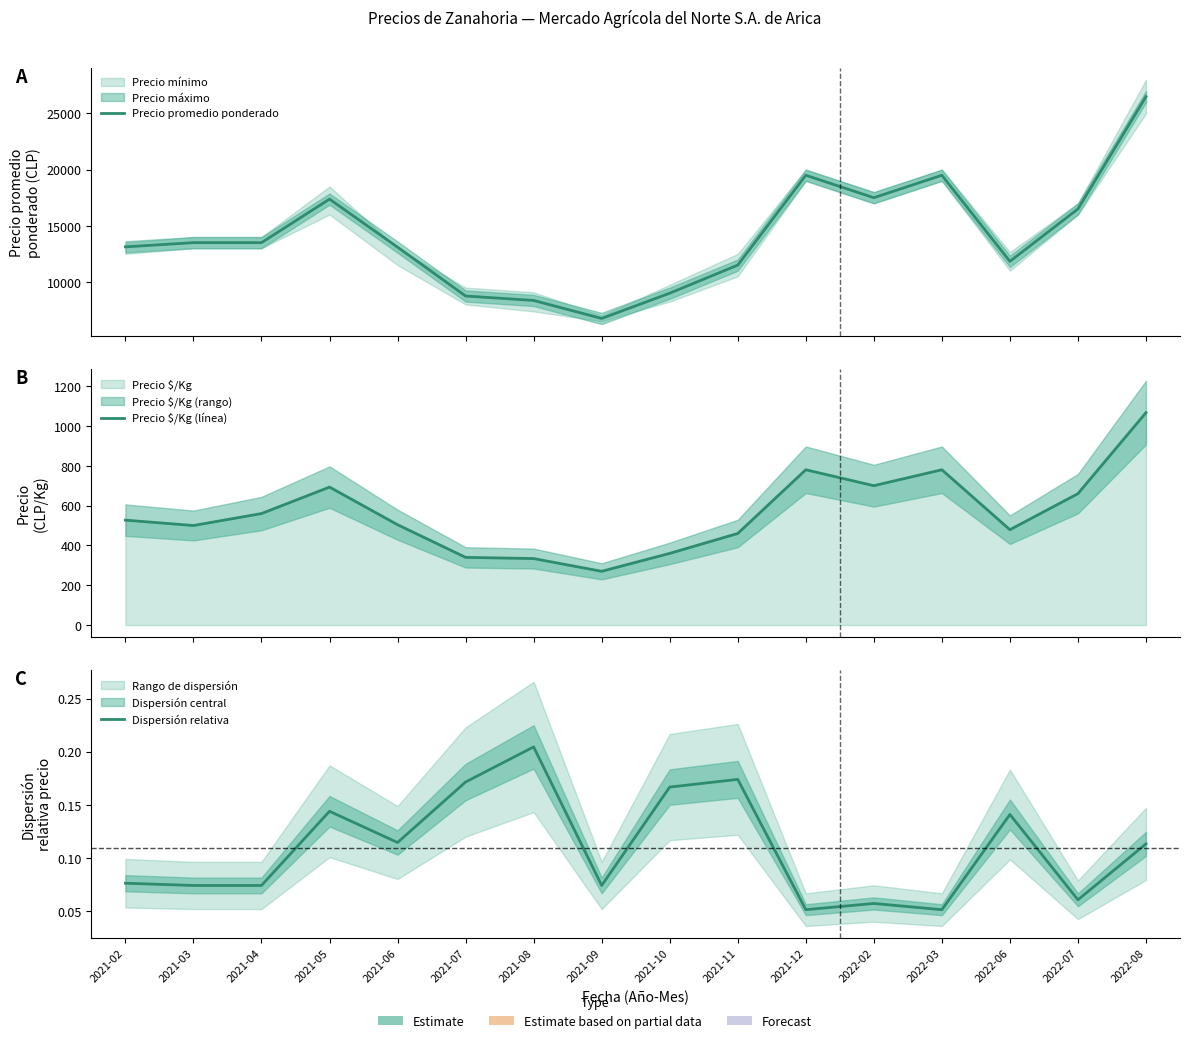

How many Dispersión relativa values are between 0 and 1?

16